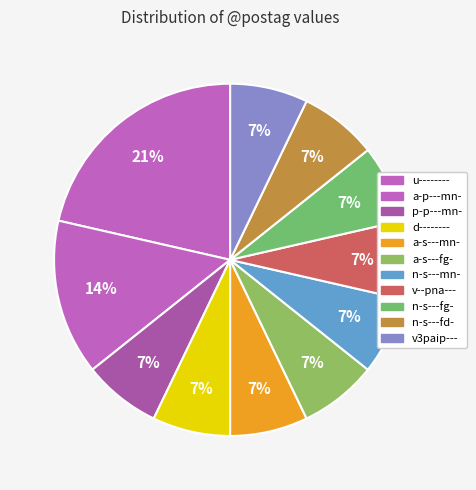

How many slices are in this pie chart?

11